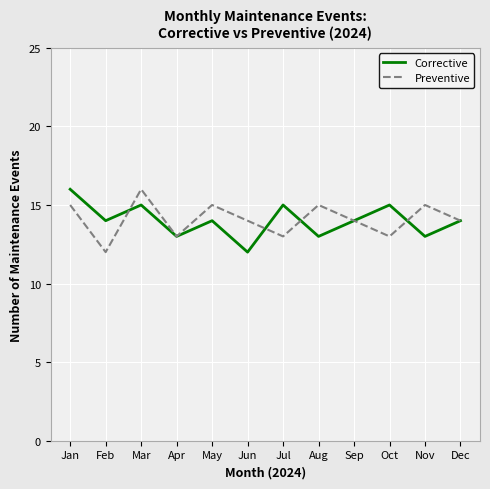

What is the lowest value of the Corrective series?

12